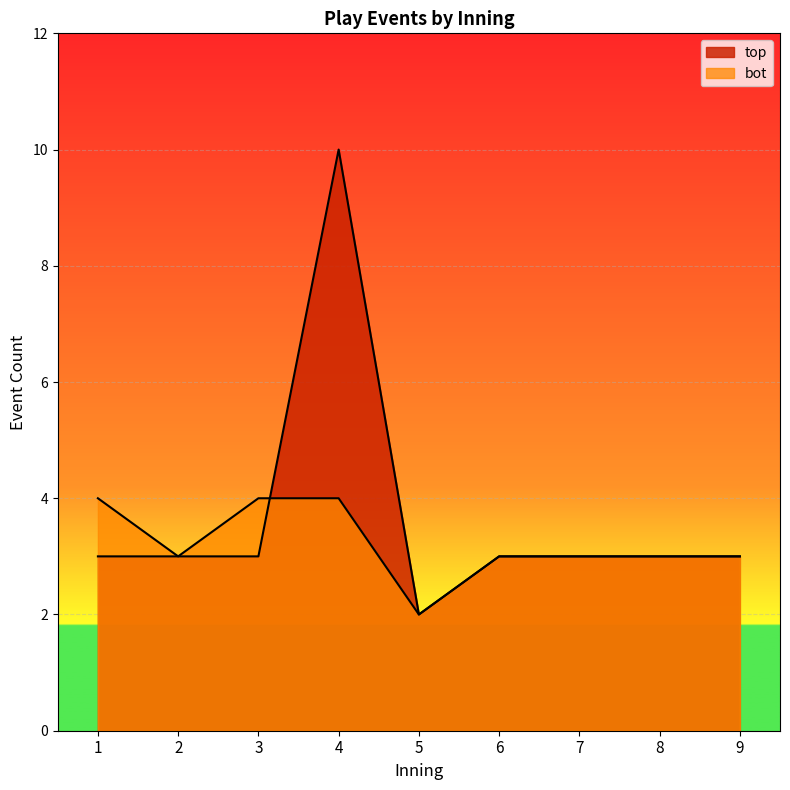

List the labels in order of bot_inning_counts value, largest first.

1, 3, 4, 2, 6, 7, 8, 9, 5